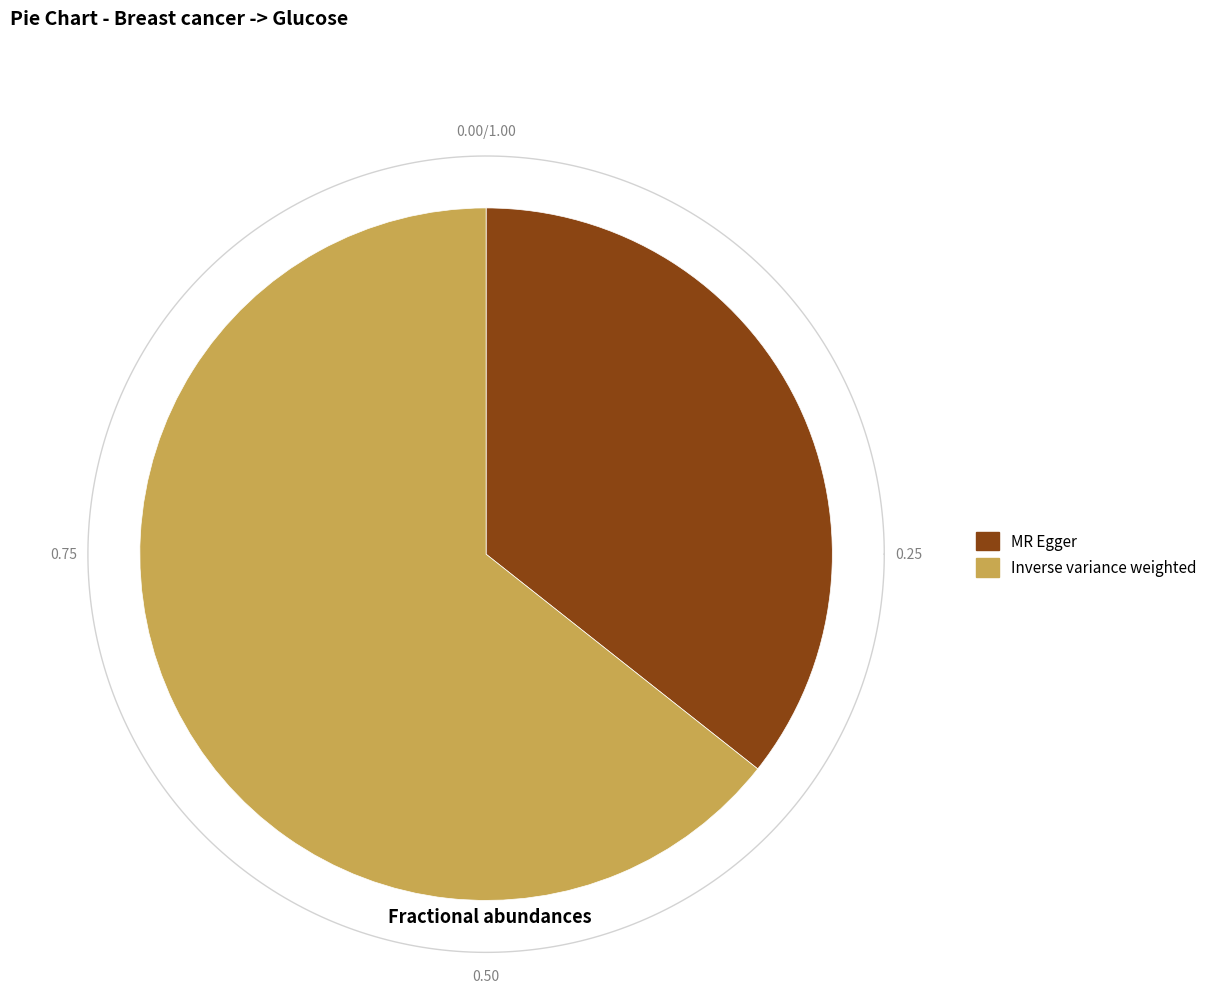

What percentage do MR Egger and Inverse variance weighted together represent?

100.0%